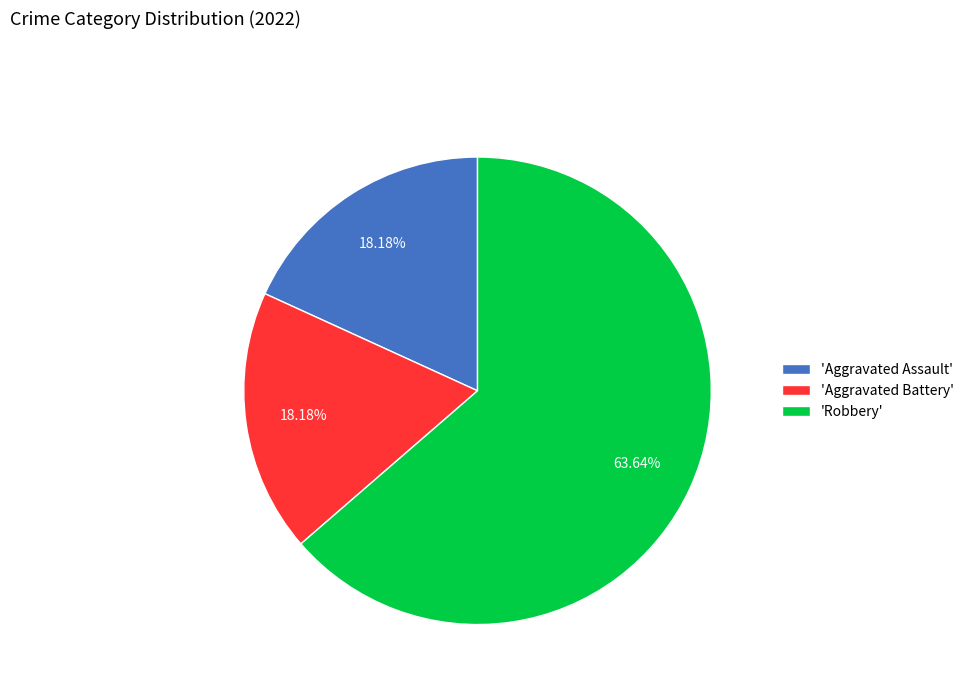

Which slice is the largest?

'Robbery'